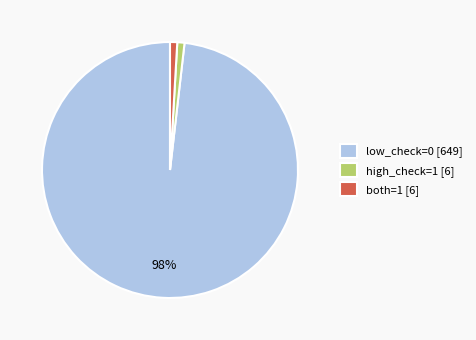

To the nearest percent, what is the average slice percentage?

33%